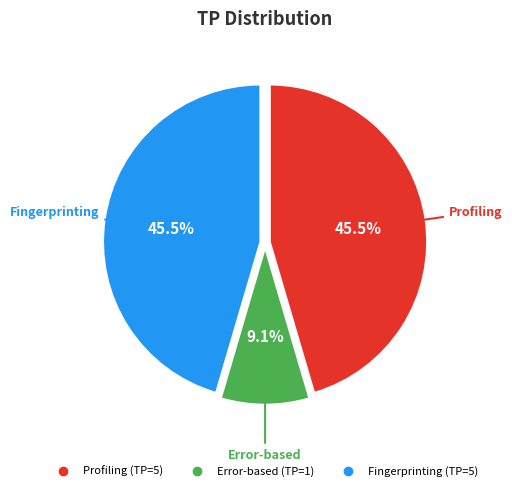

Do Profiling and Fingerprinting together represent more than half of the pie?

Yes